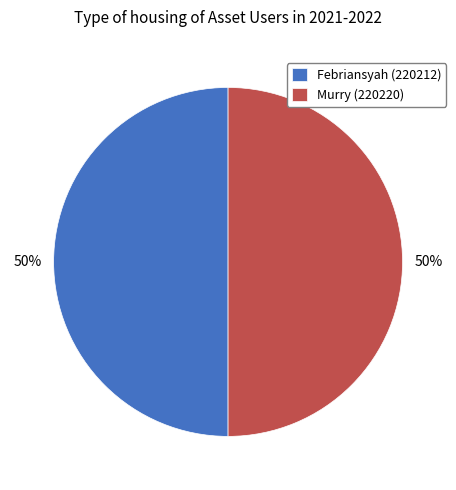

What is the ratio of the value at Murry to the value at Febriansyah?

1.0